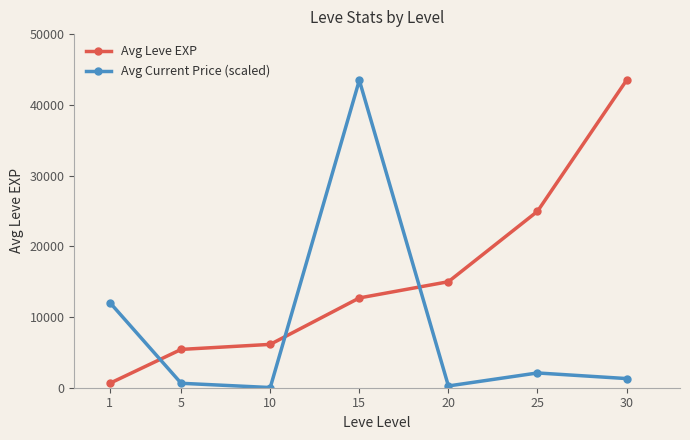

Is this an area chart (filled region under the line)?

No